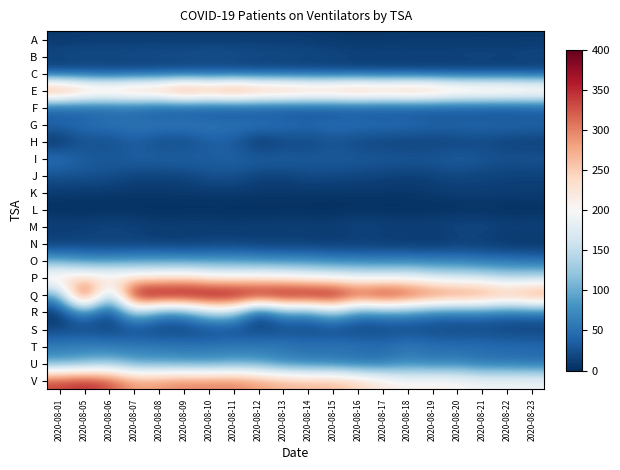

What is the difference between the highest and lowest values at 2020-08-22?

286